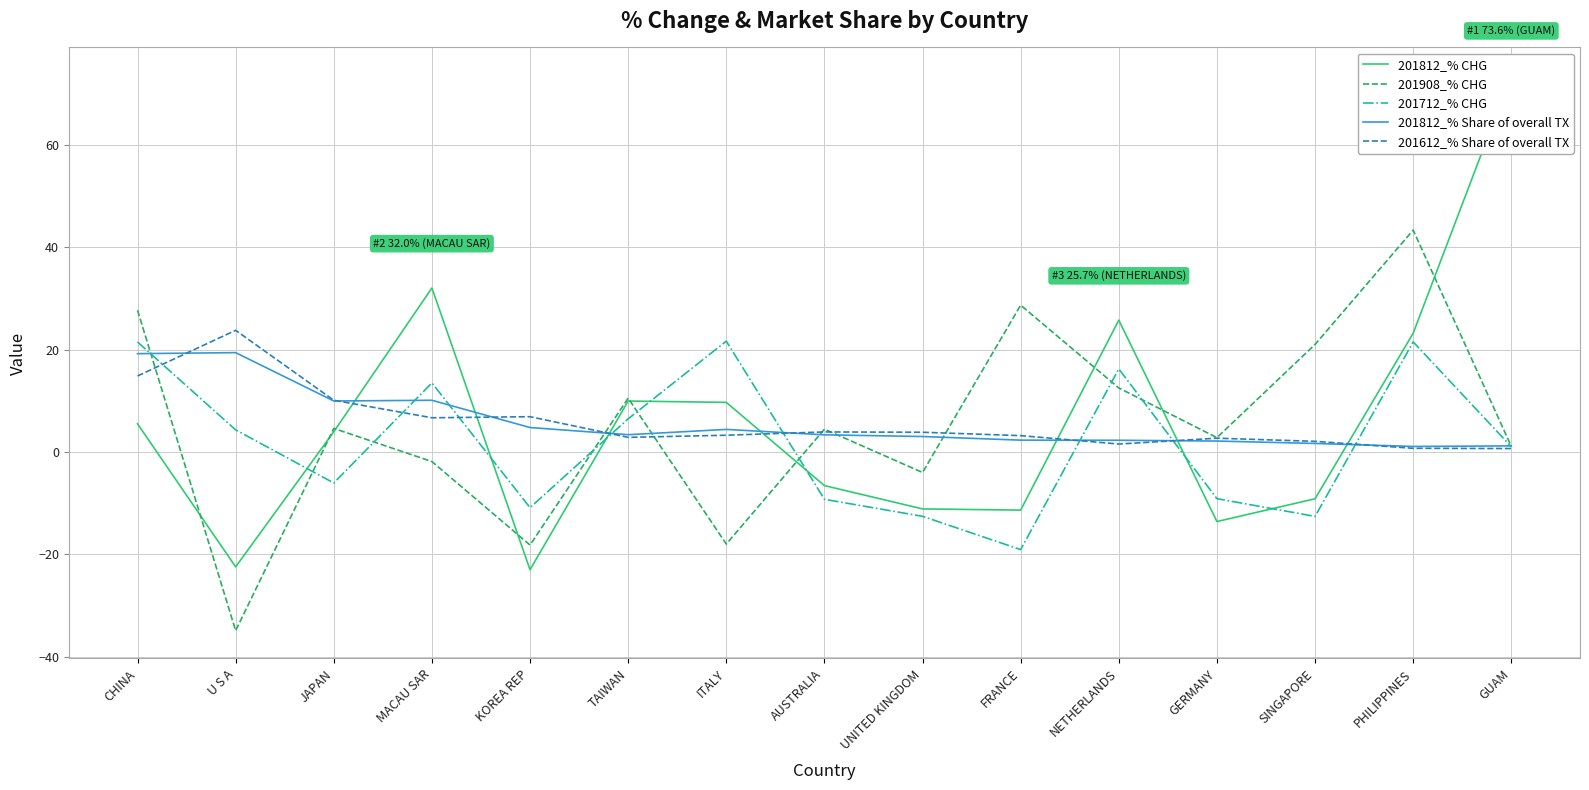

Where is 201612_% Share of overall TX nearest to the value 12?

JAPAN